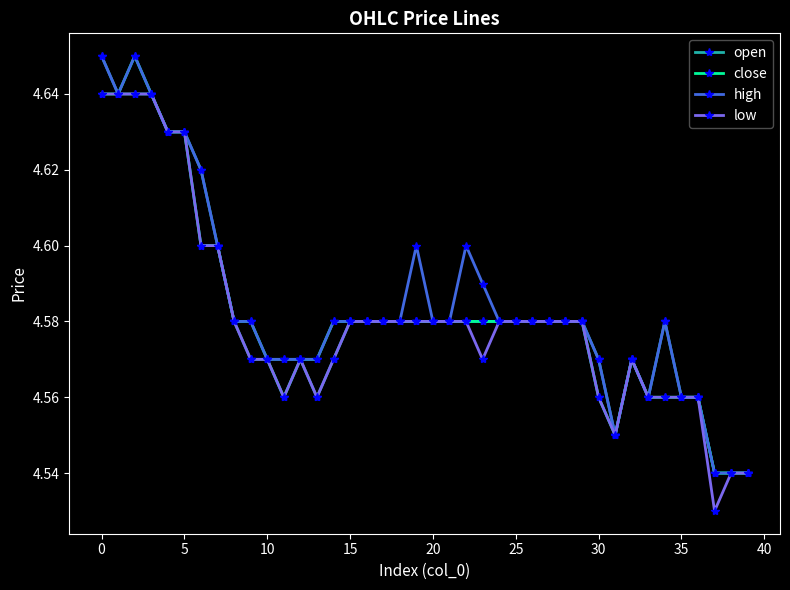

At how many categories does at least one series exceed 4?

40